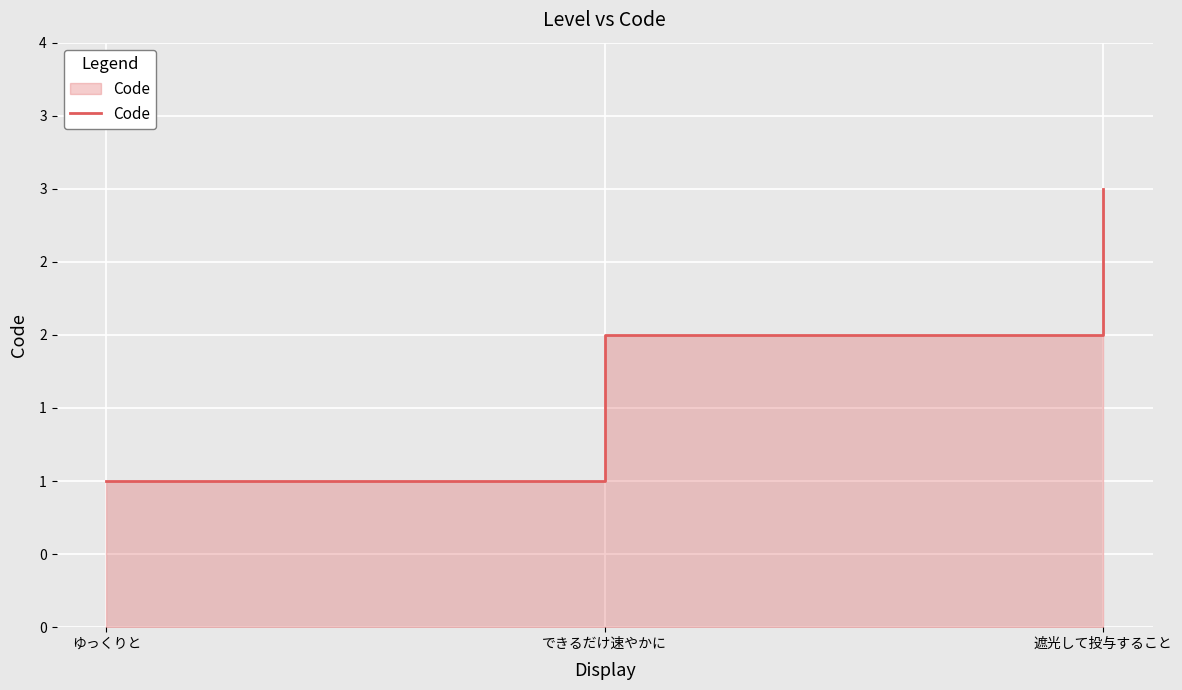

Reading right to left, transcribe all the data shown in this chart.

3	2	1